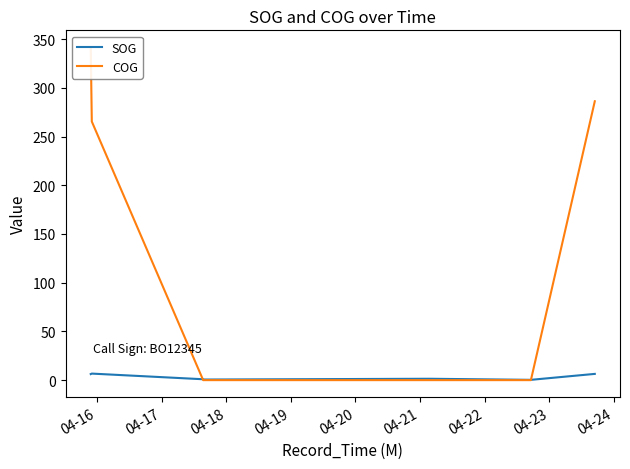

What is the value of the COG point at the 2nd from the left?

265.4